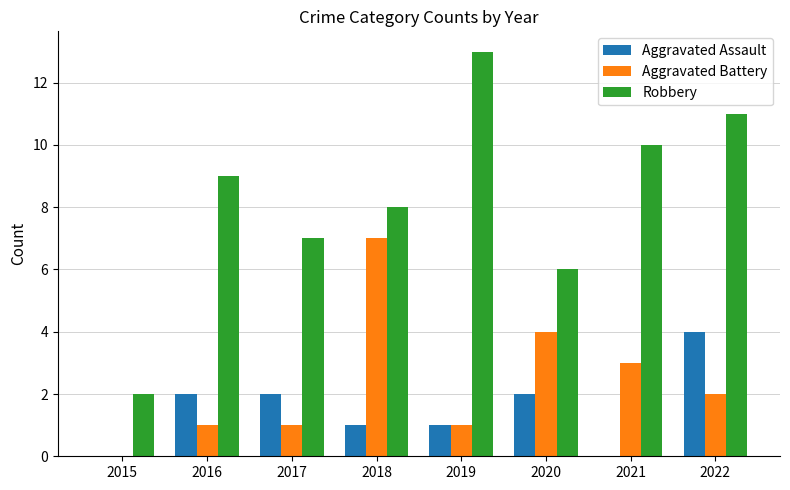

Which category has the highest value in the Aggravated Assault series?

2022